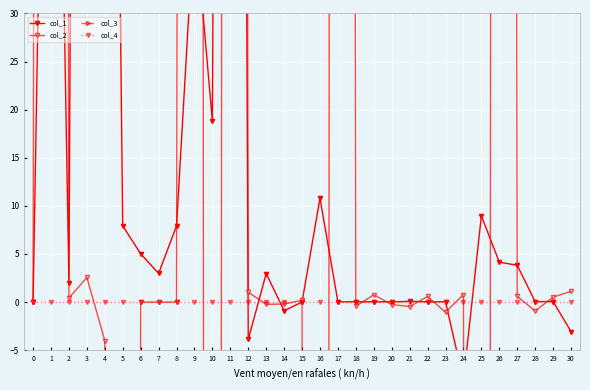

True or false: col_2 has more than 2 interior local peaks.

True